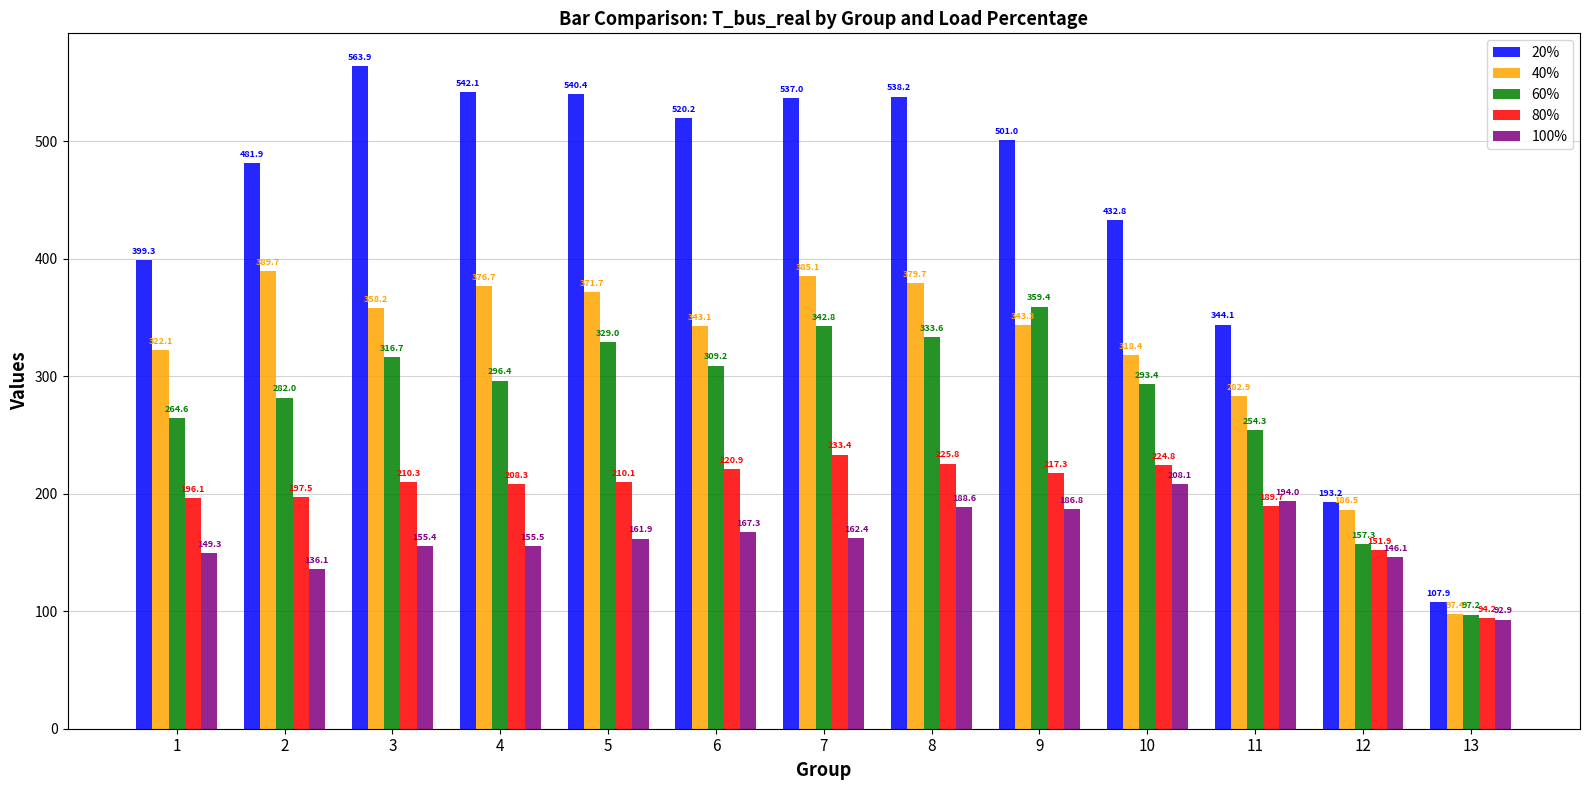

Reading left to right, list all the values displayed in this chart.

20%: 399.3	481.9	563.9	542.1	540.4	520.2	537.0	538.2	501.0	432.8	344.1	193.2	107.9
40%: 322.1	389.7	358.2	376.7	371.7	343.1	385.1	379.7	343.3	318.4	282.9	186.5	97.4
60%: 264.6	282.0	316.7	296.4	329.0	309.2	342.8	333.6	359.4	293.4	254.3	157.3	97.2
80%: 196.1	197.5	210.3	208.3	210.1	220.9	233.4	225.8	217.3	224.8	189.7	151.9	94.2
100%: 149.3	136.1	155.4	155.5	161.9	167.3	162.4	188.6	186.8	208.1	194.0	146.1	92.9